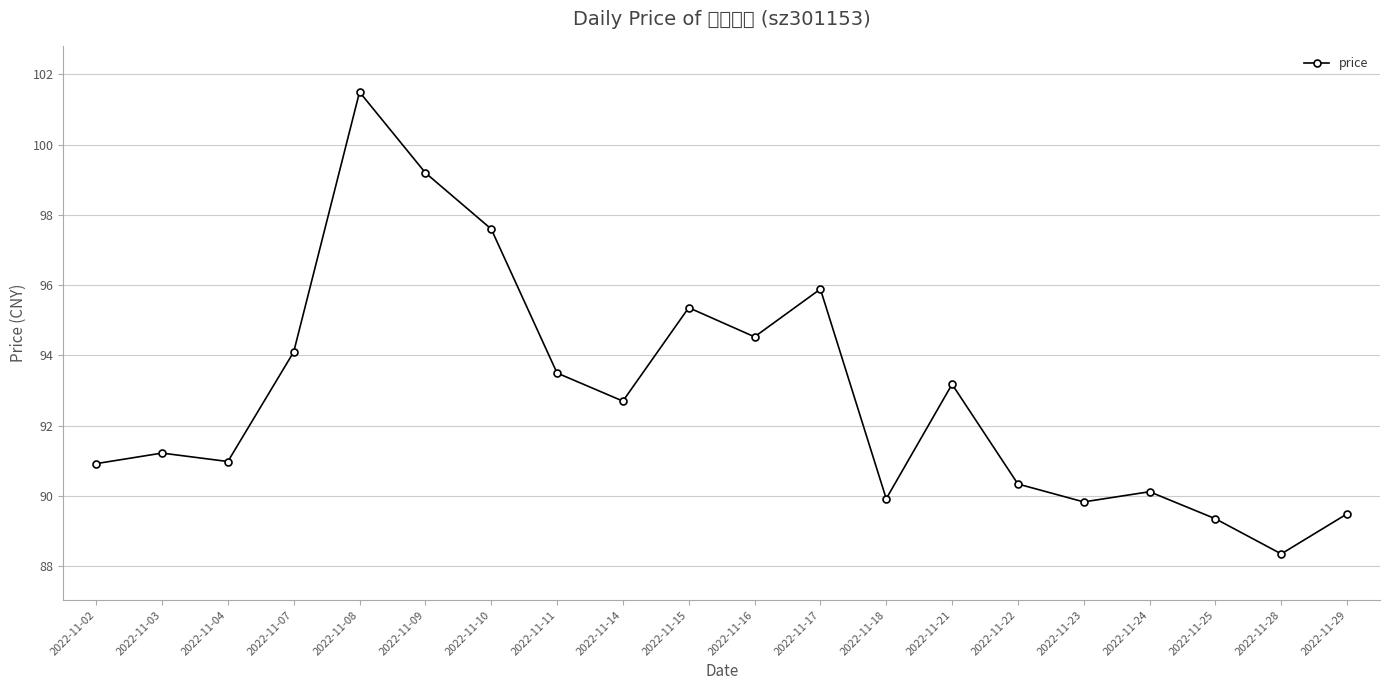

Which has a higher value, 2022-11-21 or 2022-11-08?

2022-11-08